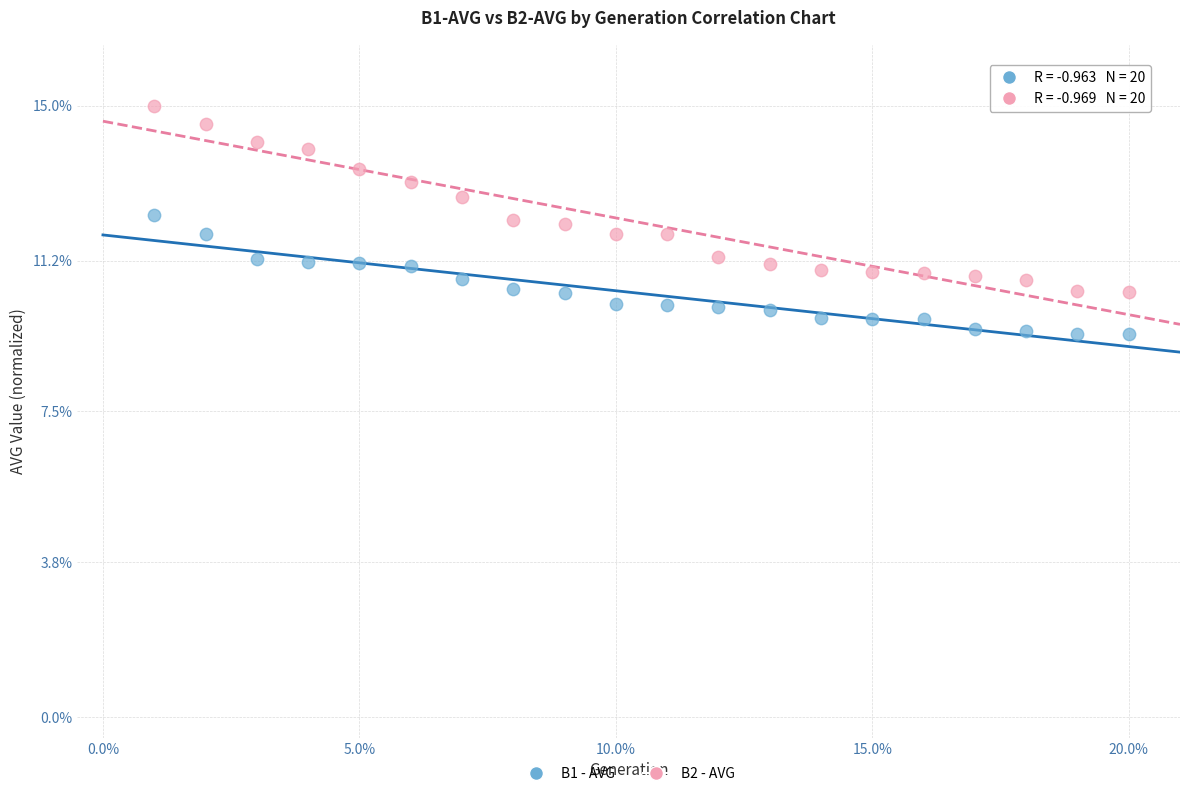

Which series has the largest Y range (max minus min)?

B2 - AVG